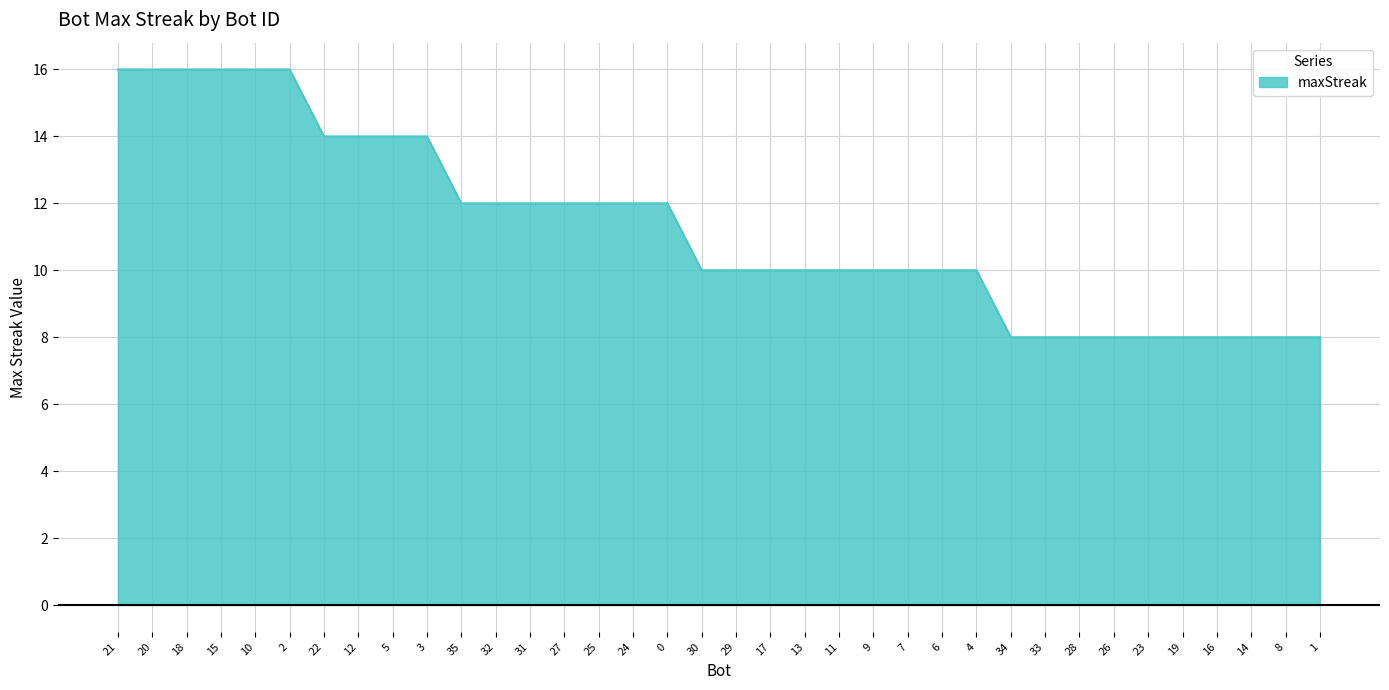

What is the smallest value displayed?

8